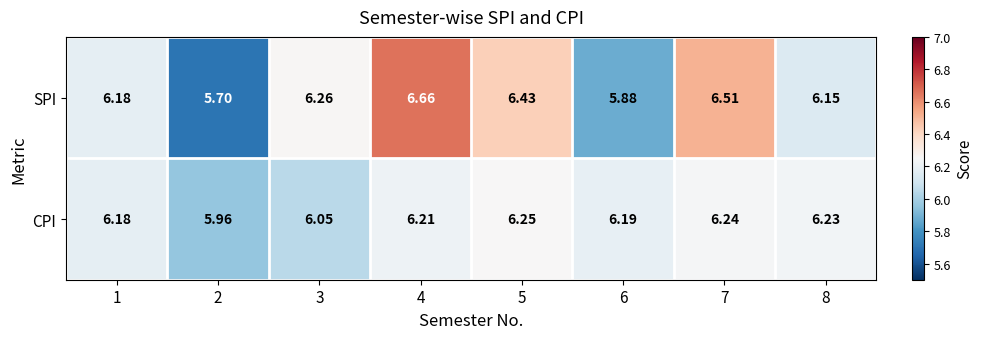

Is the value of SPI at 1 greater than the value of CPI at 5?

No